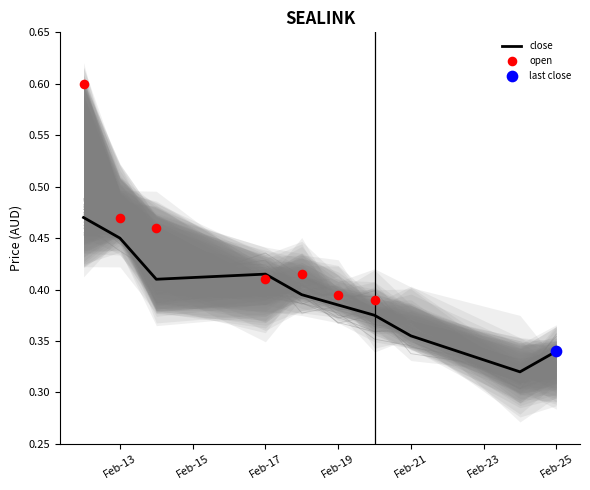

What is the total value across all series at Feb-19?

0.8